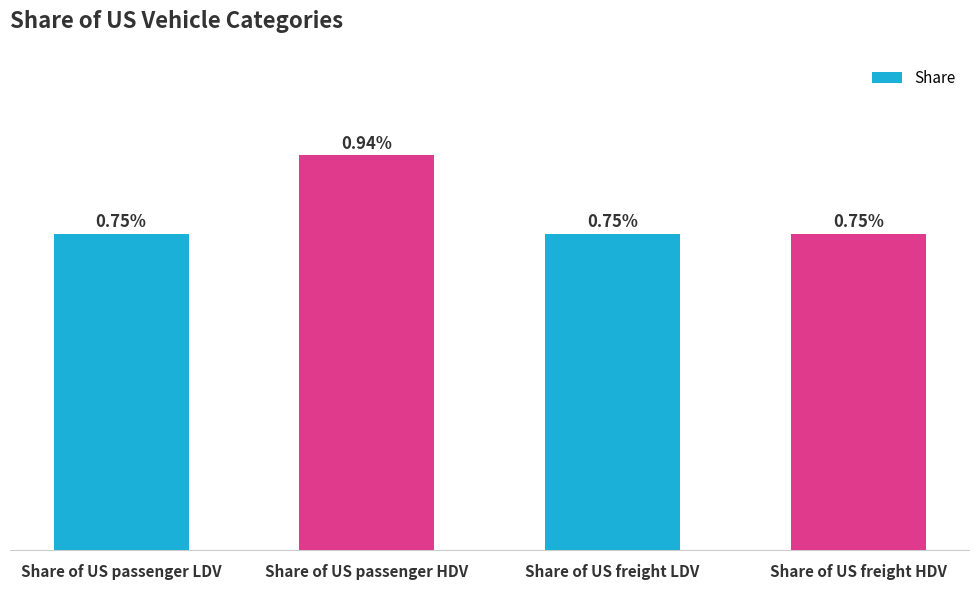

At which label is the value closest to 0?

Share of US freight HDV